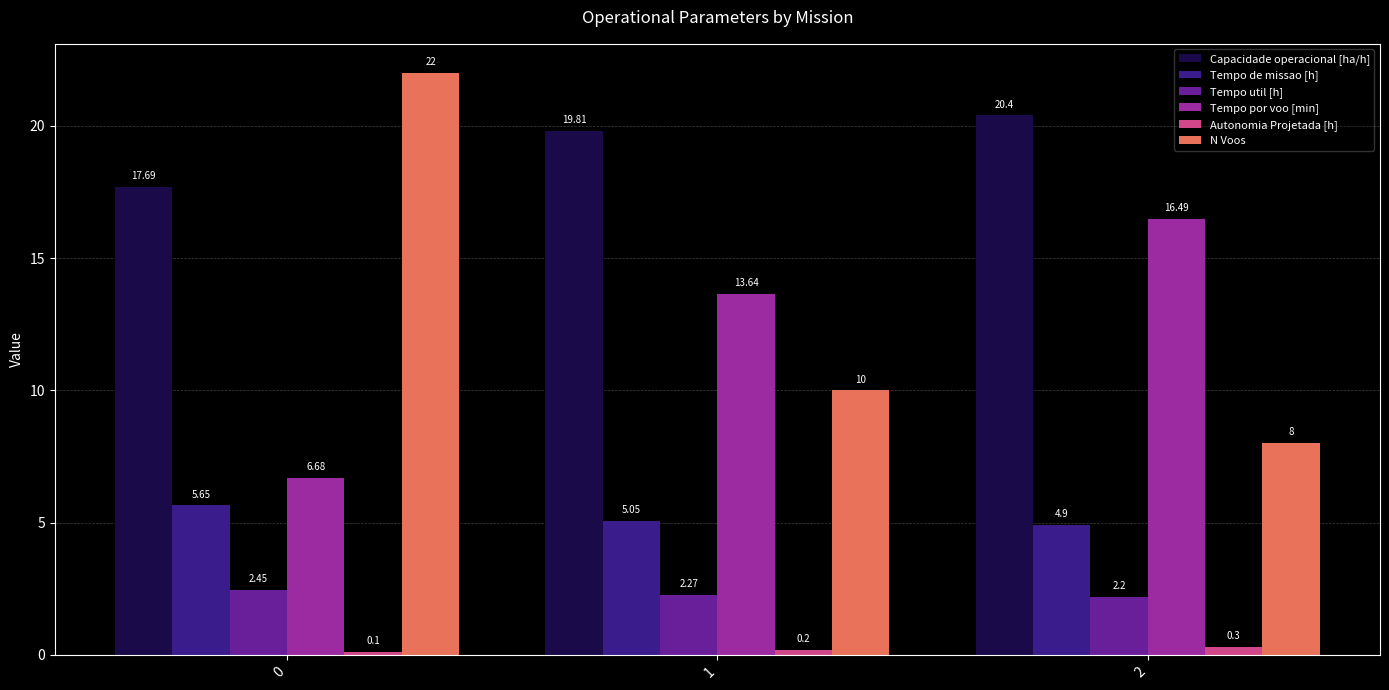

What is the spread (max minus min) of values at 0?

21.9